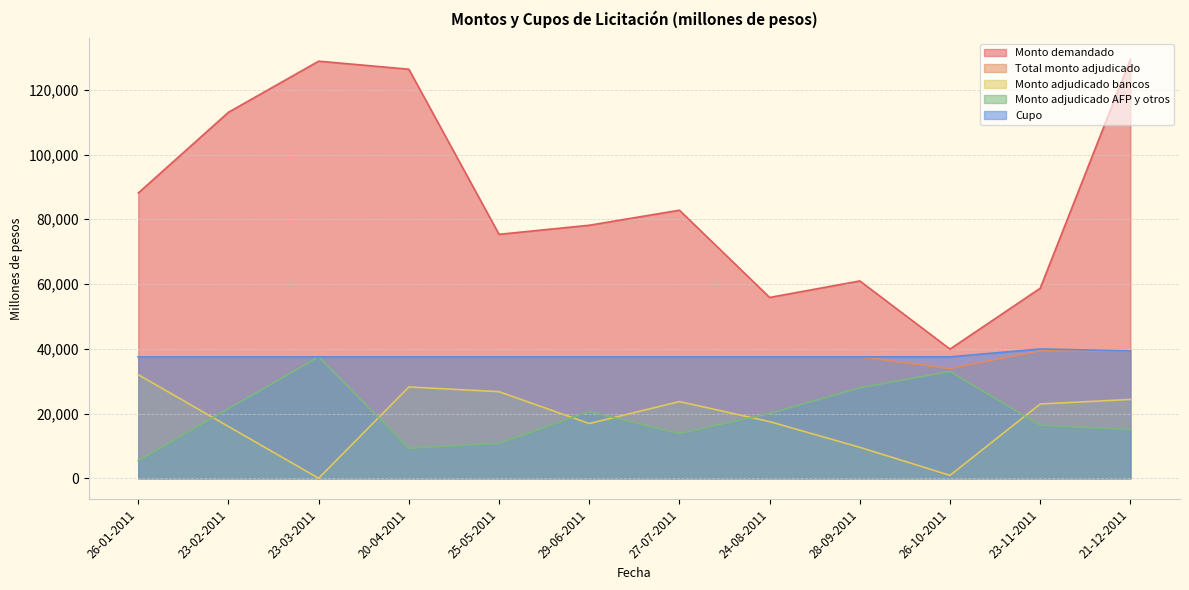

True or false: Cupo and Total monto adjudicado intersect in this chart.

False